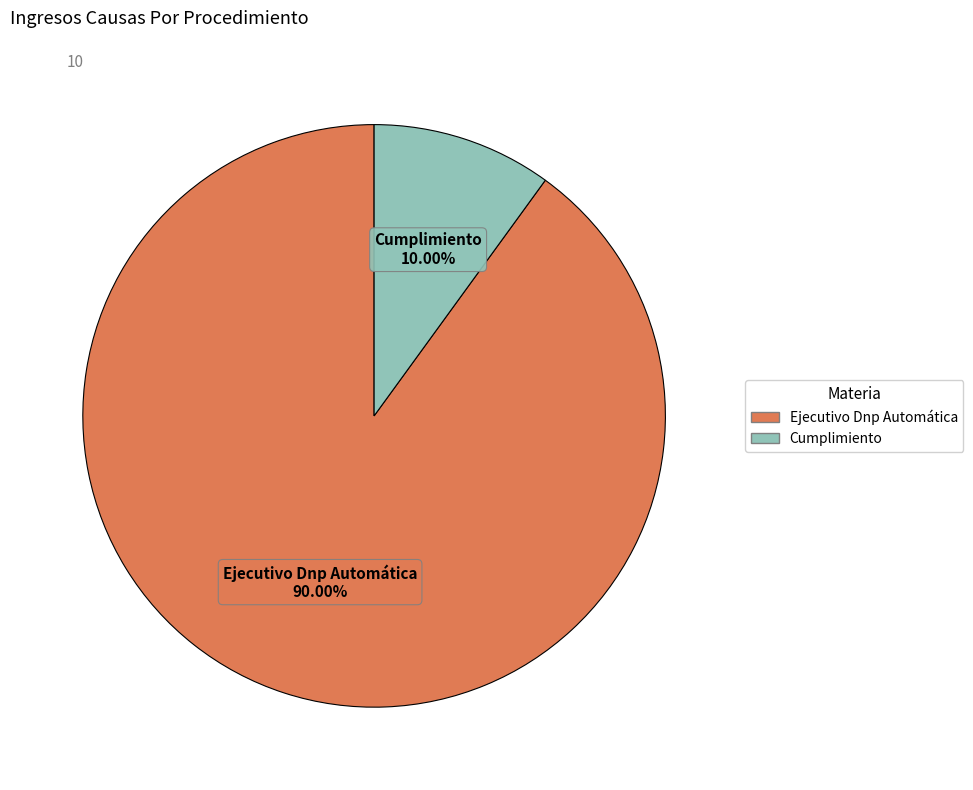

Rank the categories by value from highest to lowest.

Ejecutivo Dnp Automática, Cumplimiento